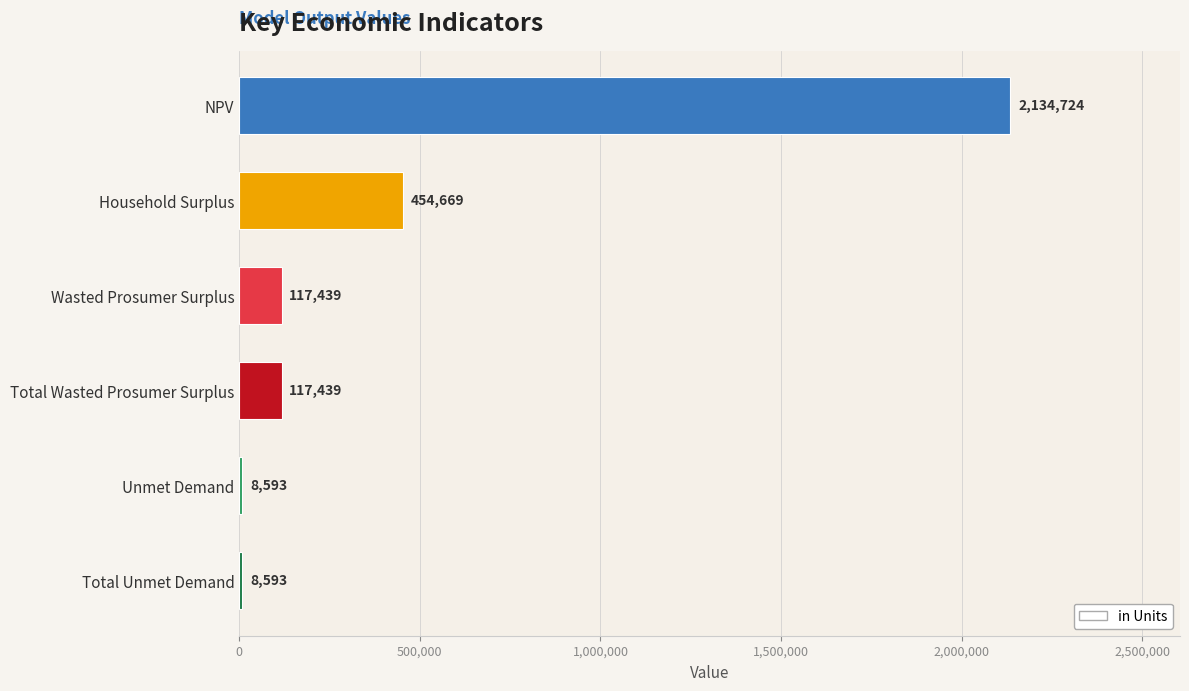

Is it true that the value at Household Surplus is 454668.8?

True